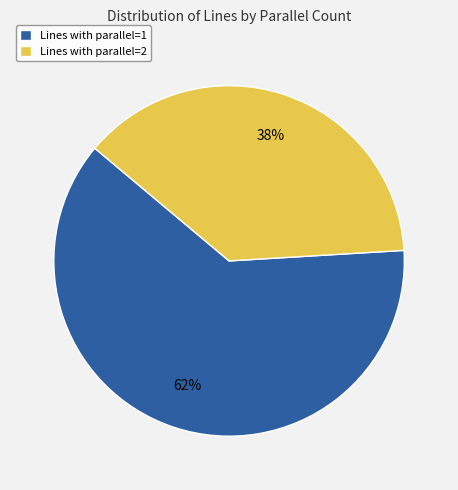

What is the ratio of the value at Lines with parallel=2 to the value at Lines with parallel=1?

0.6